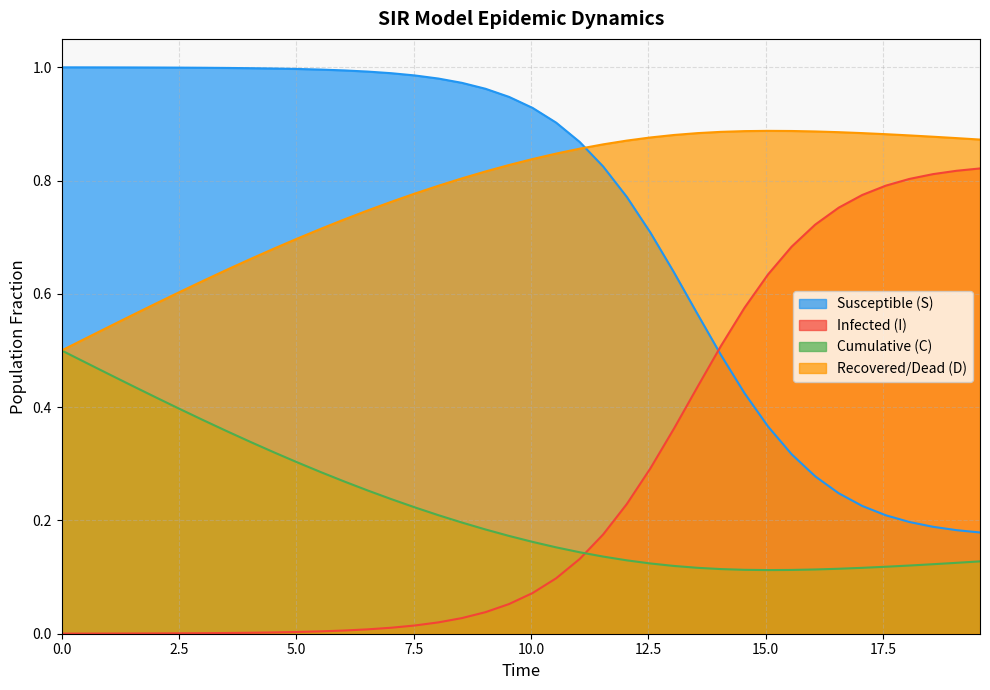

Which series has the largest total across all categories?

Recovered/Dead (D)